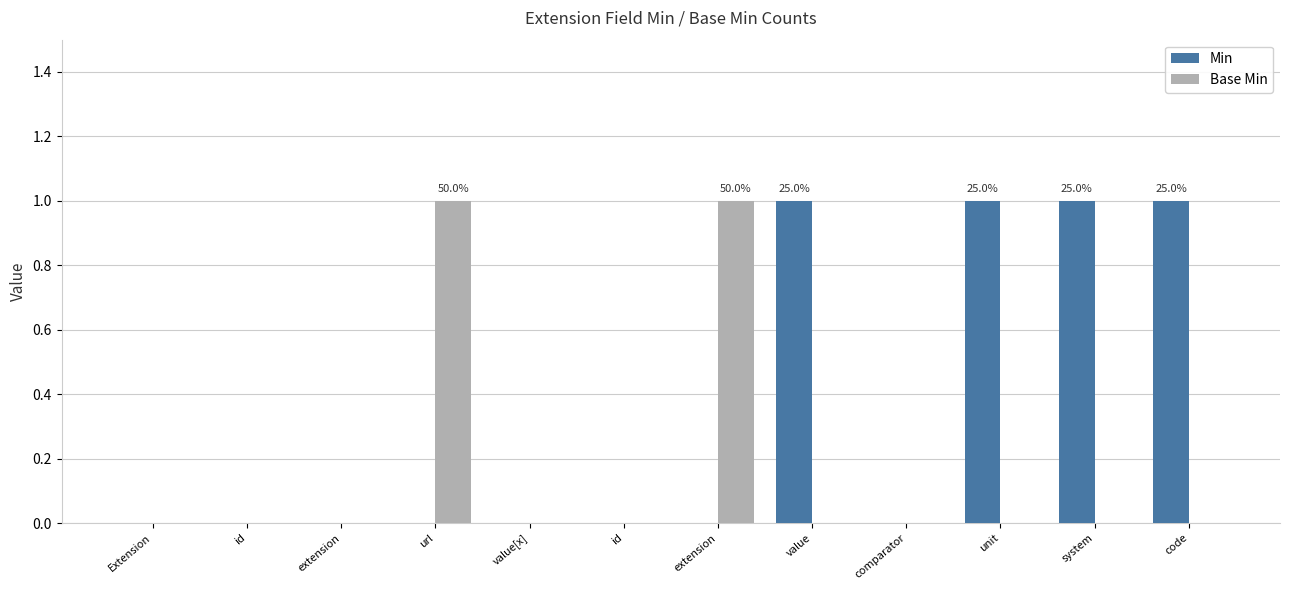

What is the greatest value displayed?

1